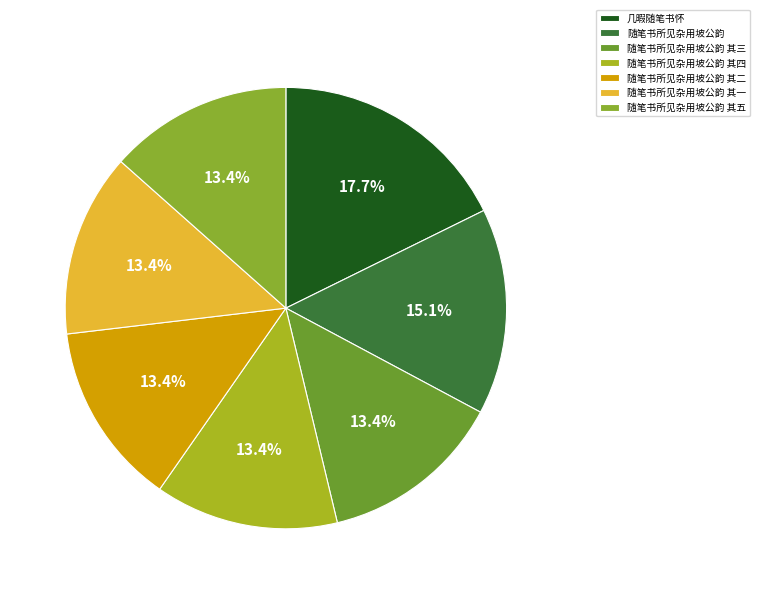

Which has a higher value, 随笔书所见杂用坡公韵 其三 or 随笔书所见杂用坡公韵 其五?

随笔书所见杂用坡公韵 其五